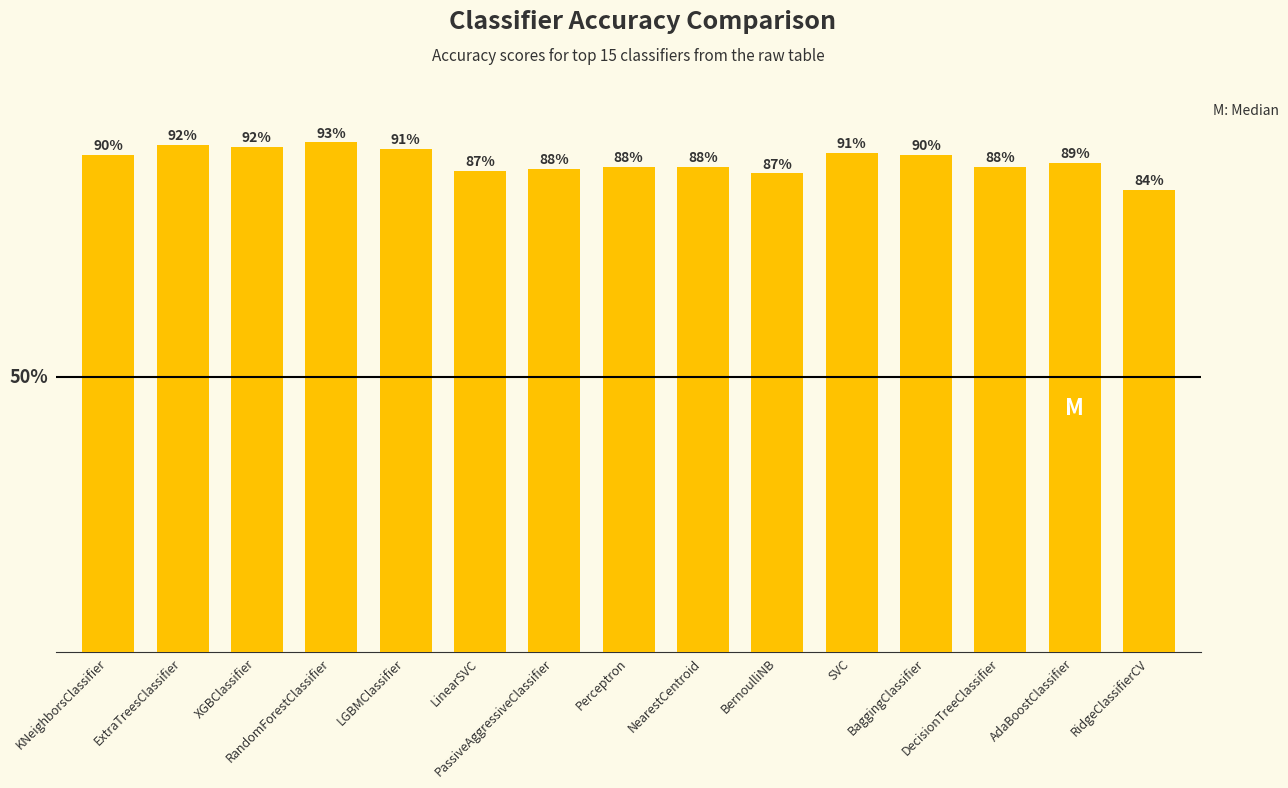

Reading left to right, transcribe all the data shown in this chart.

KNeighborsClassifier=0.9	ExtraTreesClassifier=0.9	XGBClassifier=0.9	RandomForestClassifier=0.9	LGBMClassifier=0.9	LinearSVC=0.9	PassiveAggressiveClassifier=0.9	Perceptron=0.9	NearestCentroid=0.9	BernoulliNB=0.9	SVC=0.9	BaggingClassifier=0.9	DecisionTreeClassifier=0.9	AdaBoostClassifier=0.9	RidgeClassifierCV=0.8